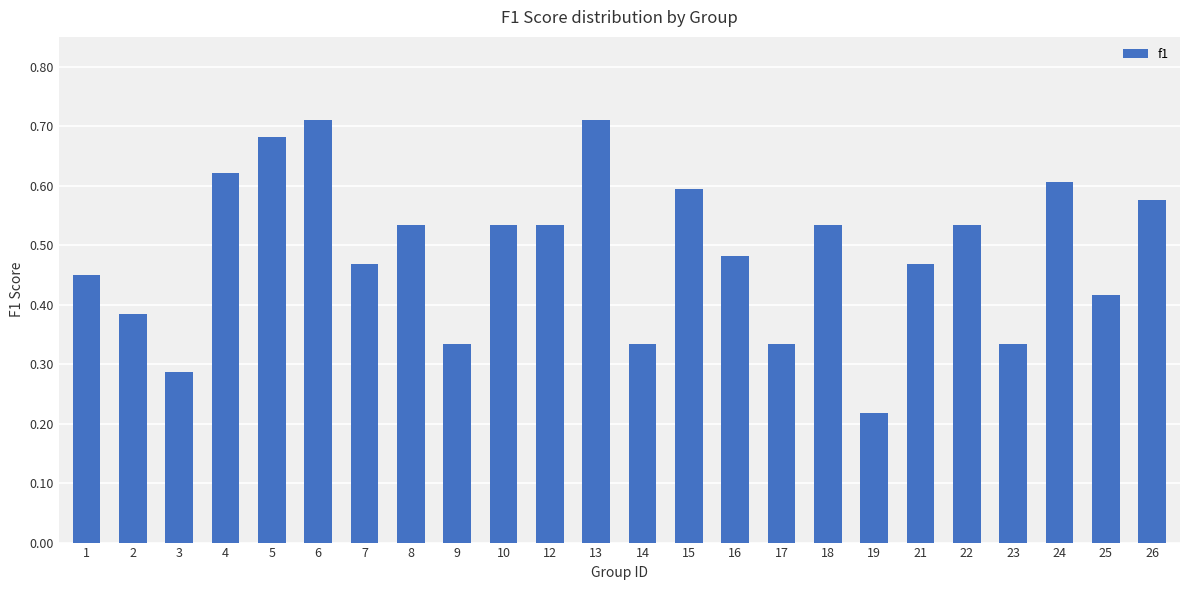

Which has a higher value, 13 or 24?

13